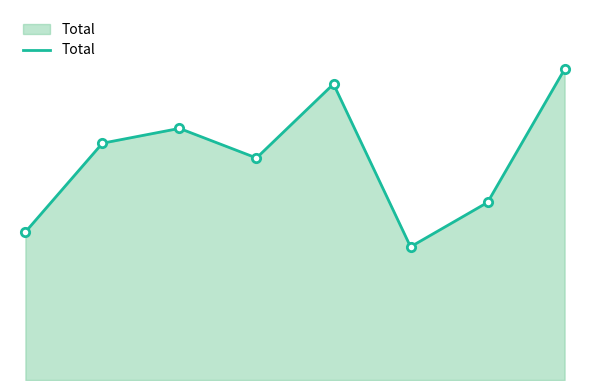

Rank the categories by value from highest to lowest.

7, 4, 2, 1, 3, 6, 0, 5